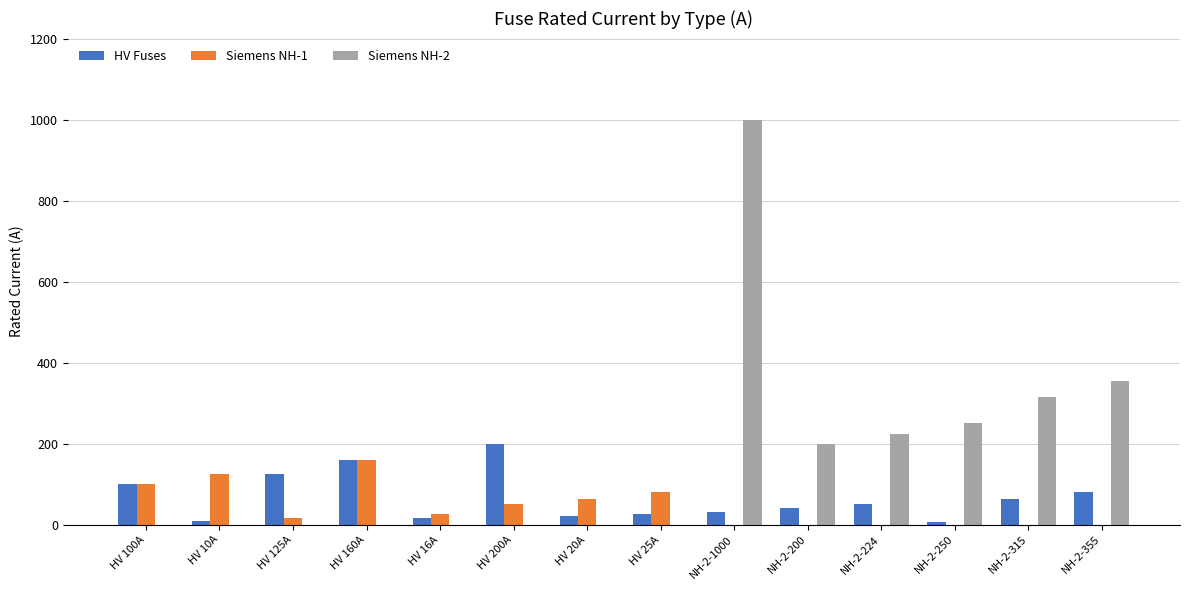

Which series has the largest total across all categories?

Siemens NH-2